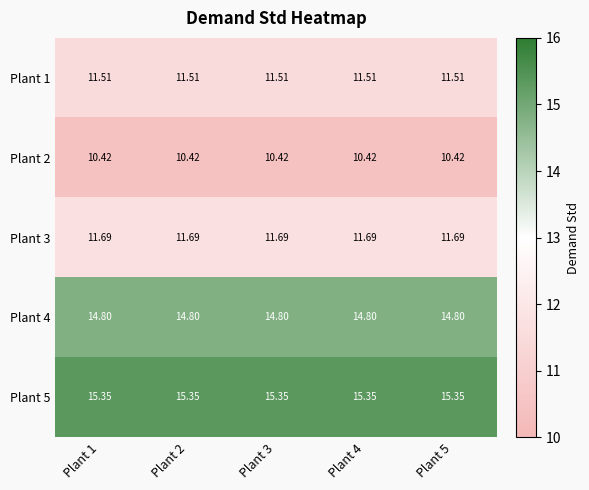

Is the value of Plant 4 at Plant 4 greater than the value of Plant 2 at Plant 4?

Yes